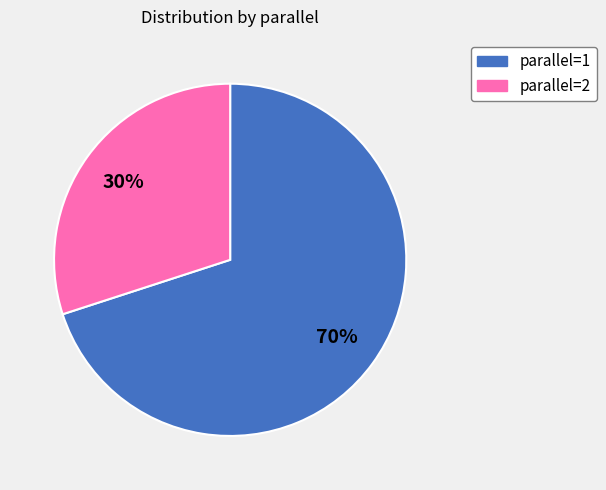

To the nearest percent, what is the difference between the largest and smallest slice percentages?

40%